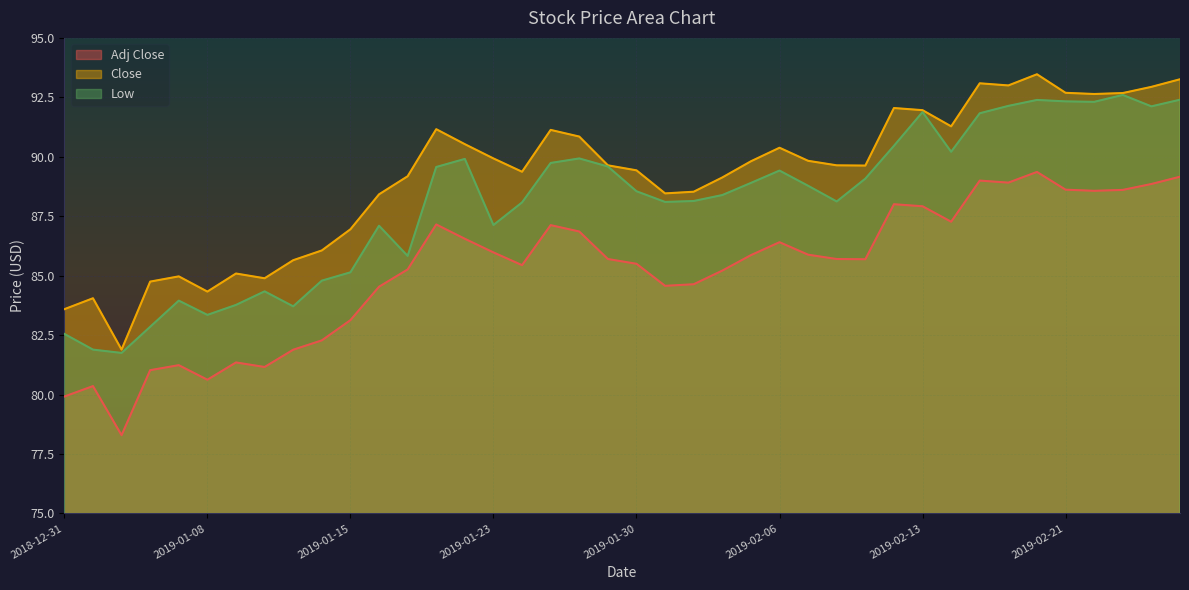

What is the difference between the maximum and minimum values in the Close series?

11.6